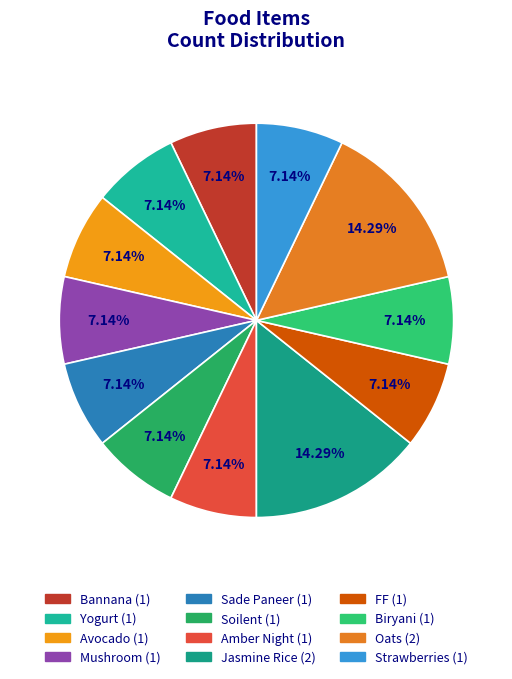

Which slice is the smallest?

Bannana